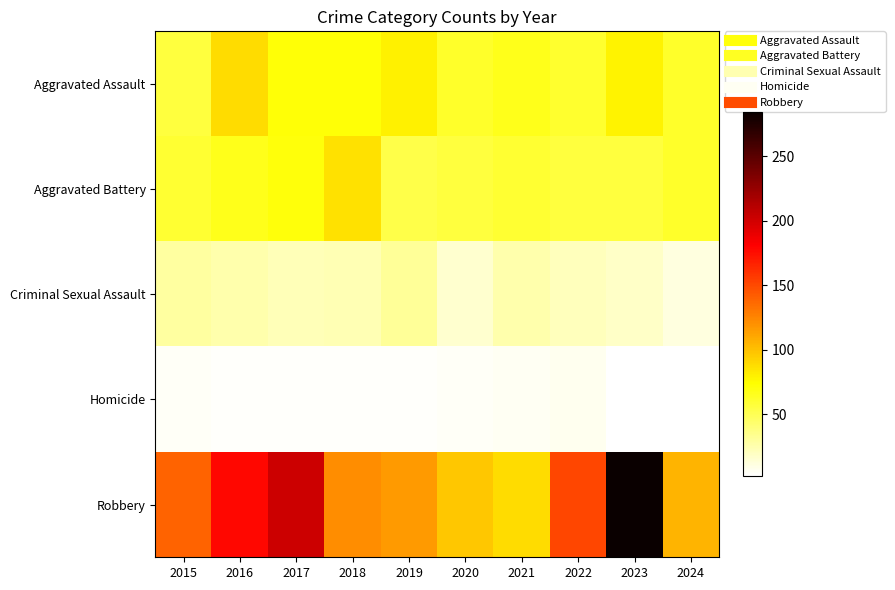

Rank the series at 2021 from lowest to highest value.

Homicide, Criminal Sexual Assault, Aggravated Battery, Aggravated Assault, Robbery